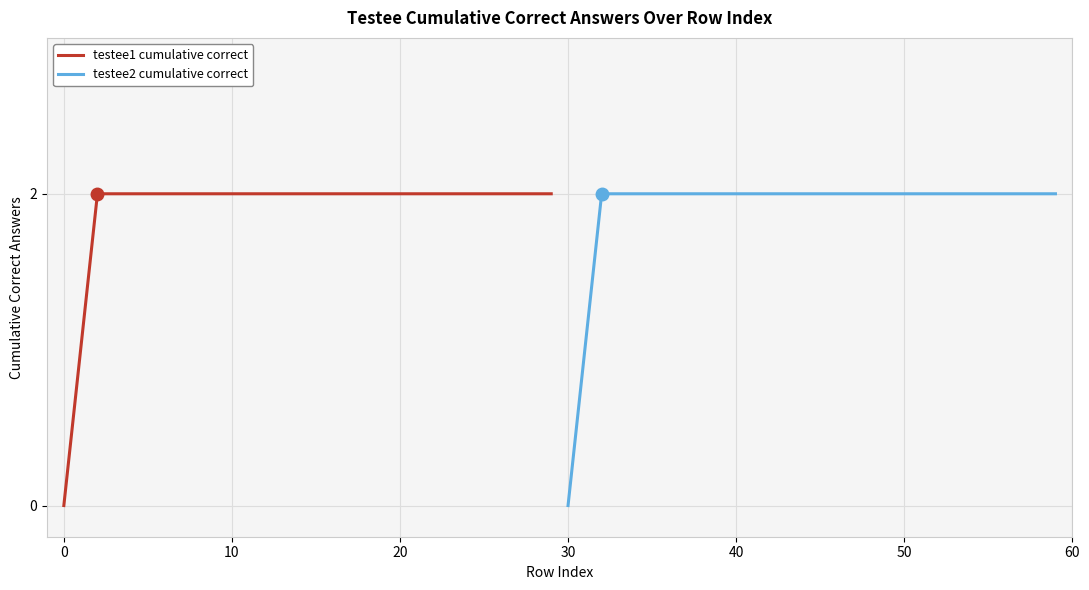

What is the average value of the testee2 cumulative correct series?

2